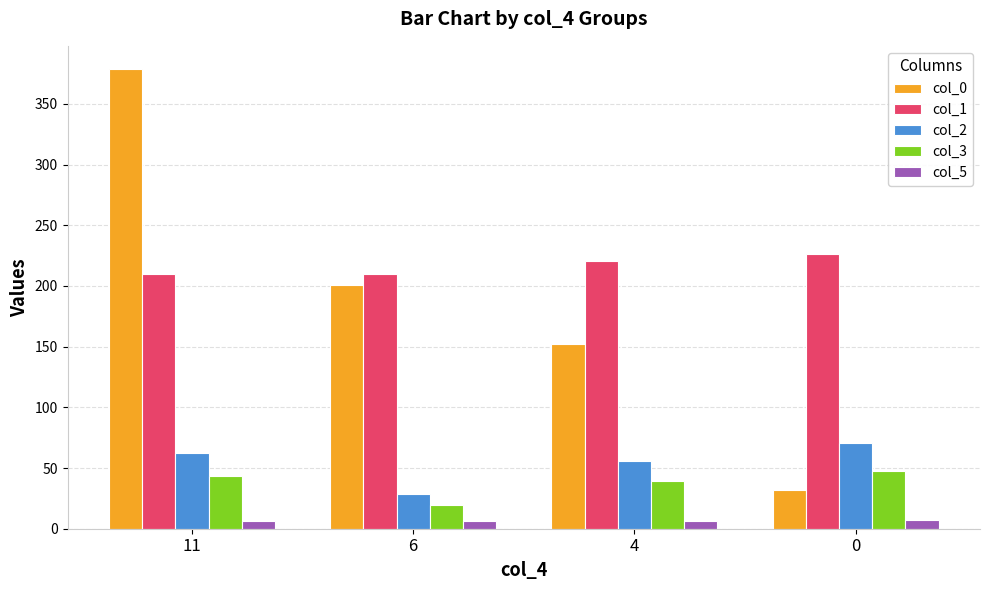

Read the col_5 value at 11.

6.0